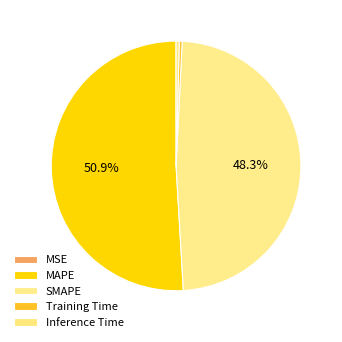

To the nearest percent, what percentage of the pie is MAPE?

51%